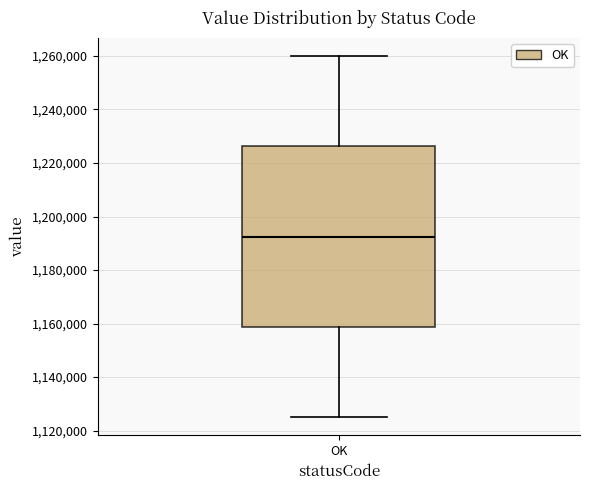

Read this box plot against the y-axis: the position of the median line, the range covered by the box, and the ends of both whiskers. The values are not printed on the chart, so give them approximately, as read against the axis.

median 1192000, box 1158000 to 1226000, whiskers 1126000 to 1260000